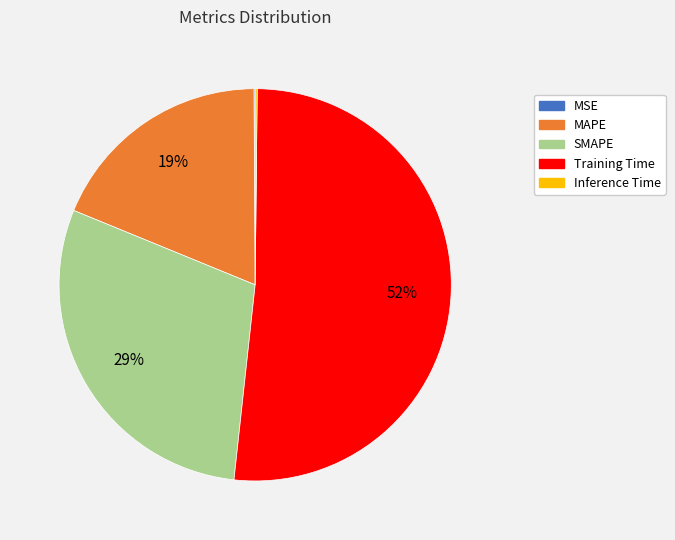

Between MAPE and SMAPE, which is larger?

SMAPE